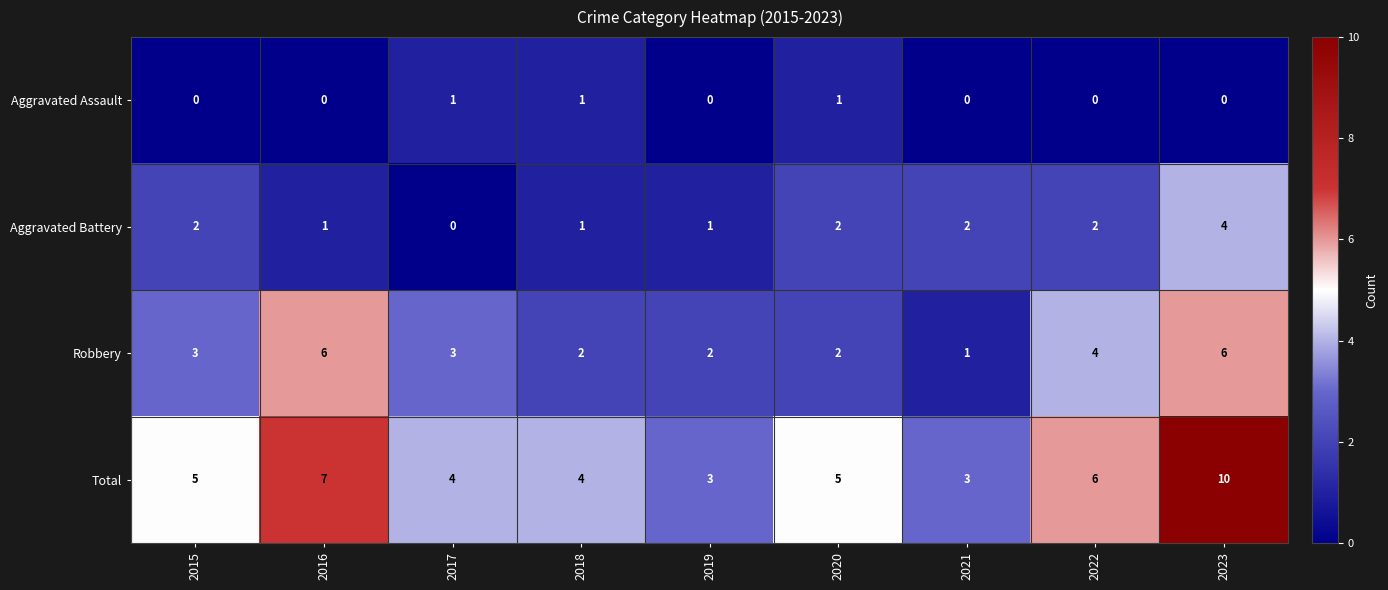

List the series in order of their overall mean, highest first.

Total, Robbery, Aggravated Battery, Aggravated Assault